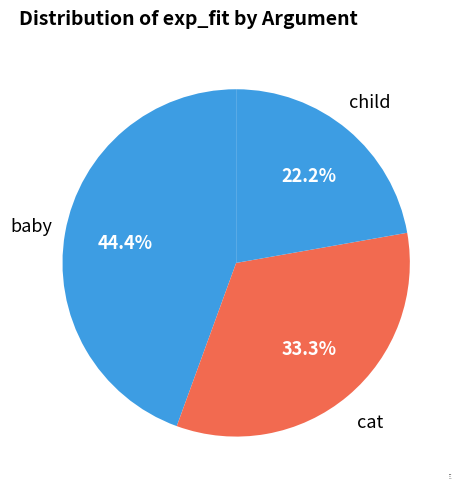

How much of the chart is everything except cat?

66.7%